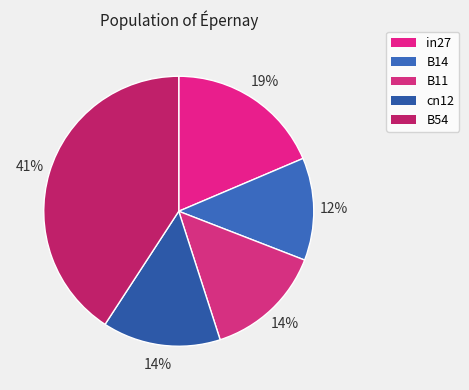

What percentage is the cn12 slice, to the nearest percent?

14%